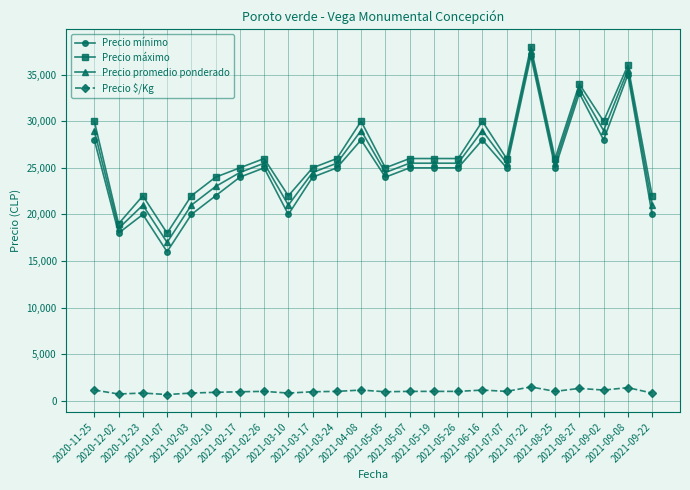

Is it true that Precio $/Kg equals 680 at 2021-01-07?

True